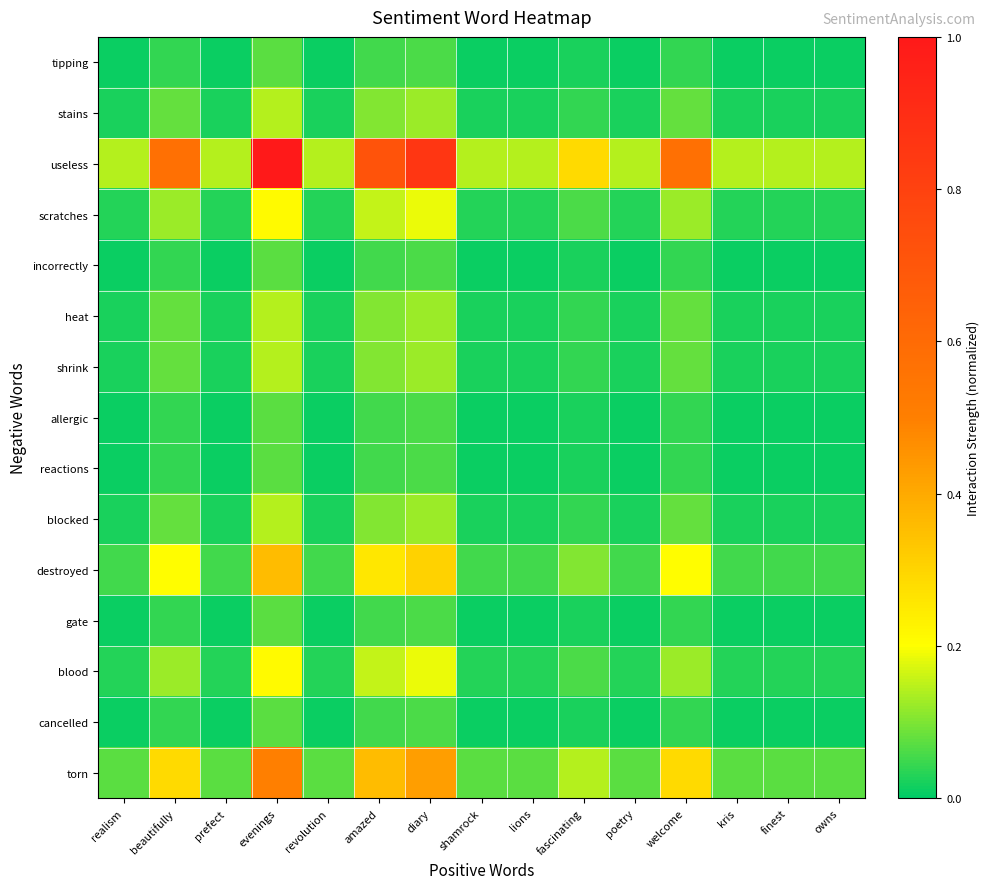

Between prefect and diary, which series saw the biggest shift?

useless